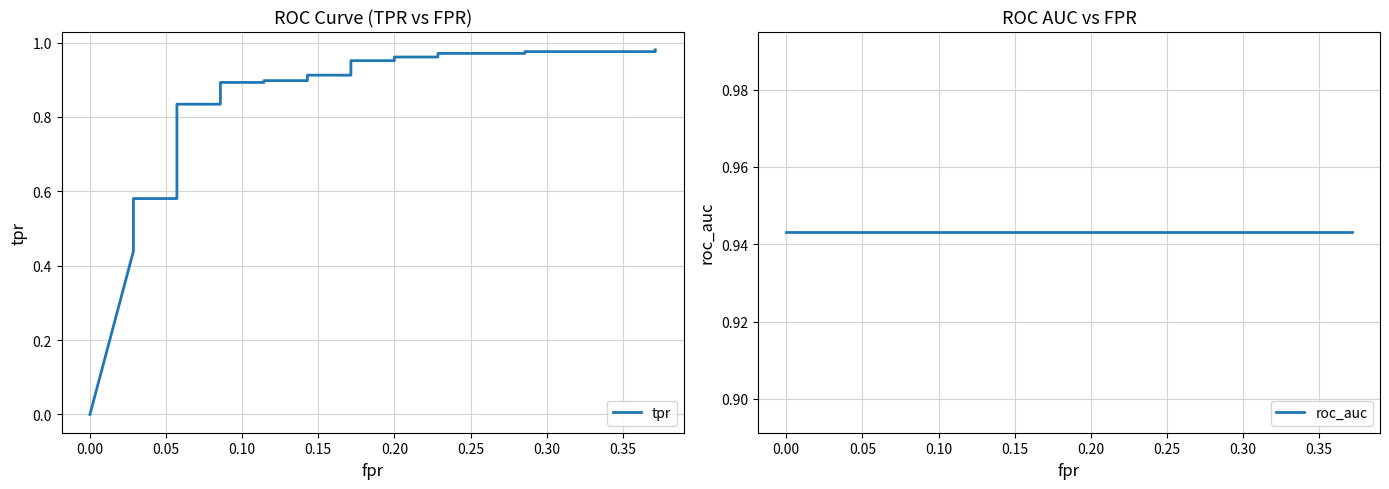

Which series has the largest range (max minus min)?

tpr